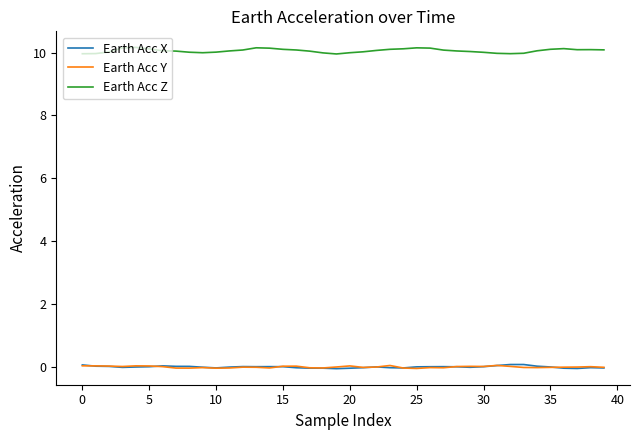

What is the maximum value shown in the chart?

10.2